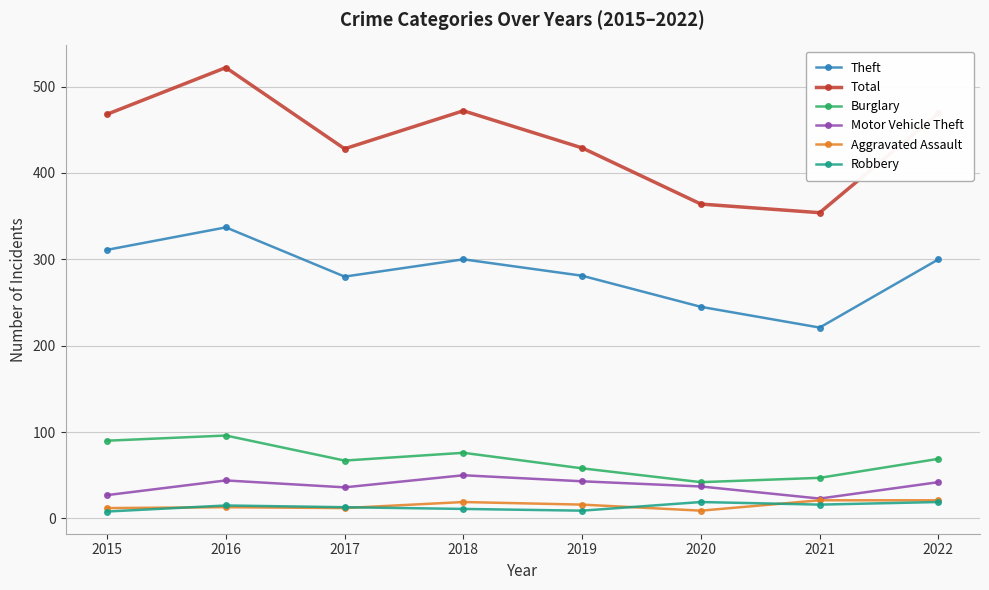

At 2018, list the series in order from largest to smallest.

Total, Theft, Burglary, Motor Vehicle Theft, Aggravated Assault, Robbery